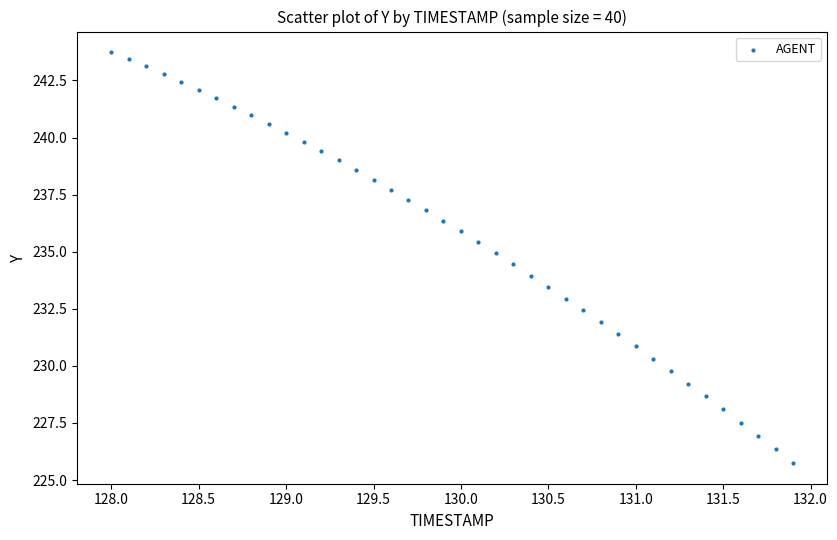

What is the range of Y values (max minus min)?

18.0